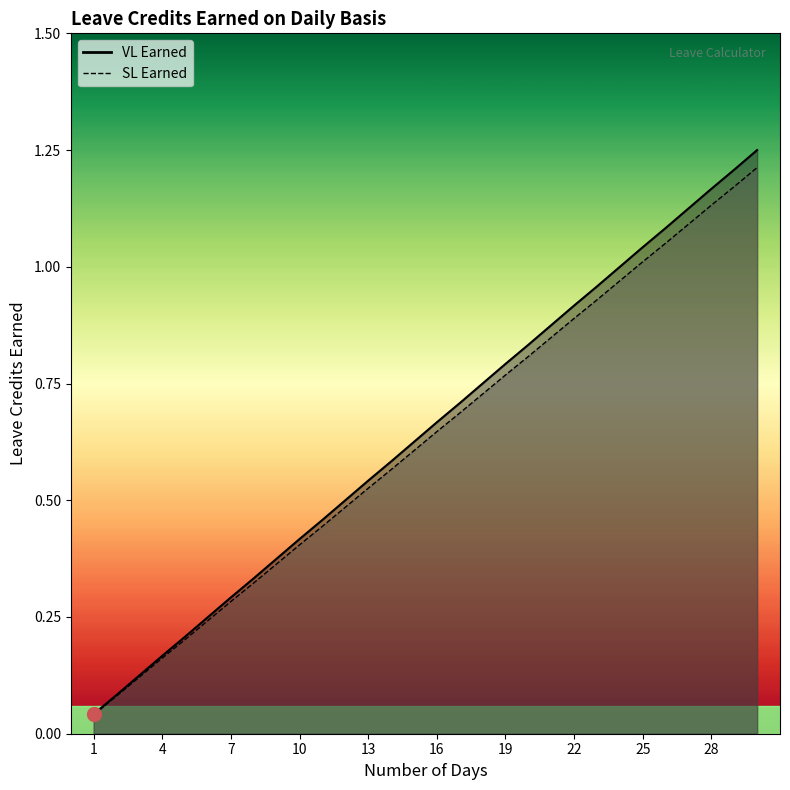

What is the difference between the maximum and minimum values in the SL Earned series?

1.2